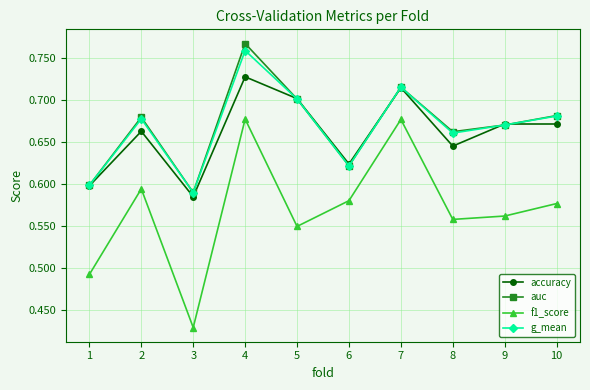

Which series has the widest spread of values?

f1_score